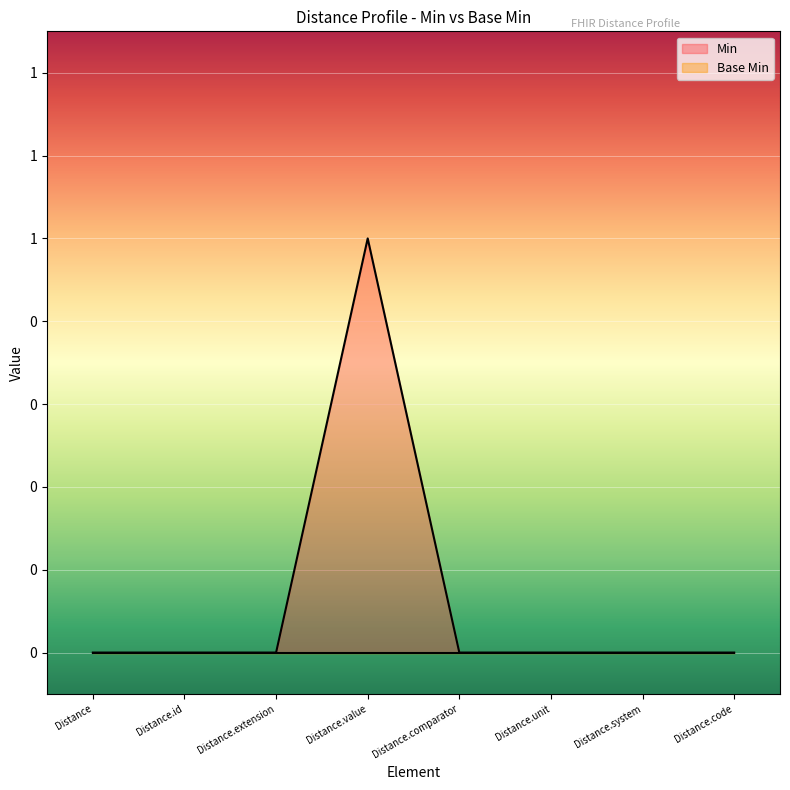

At which label is the value closest to 0?

Distance